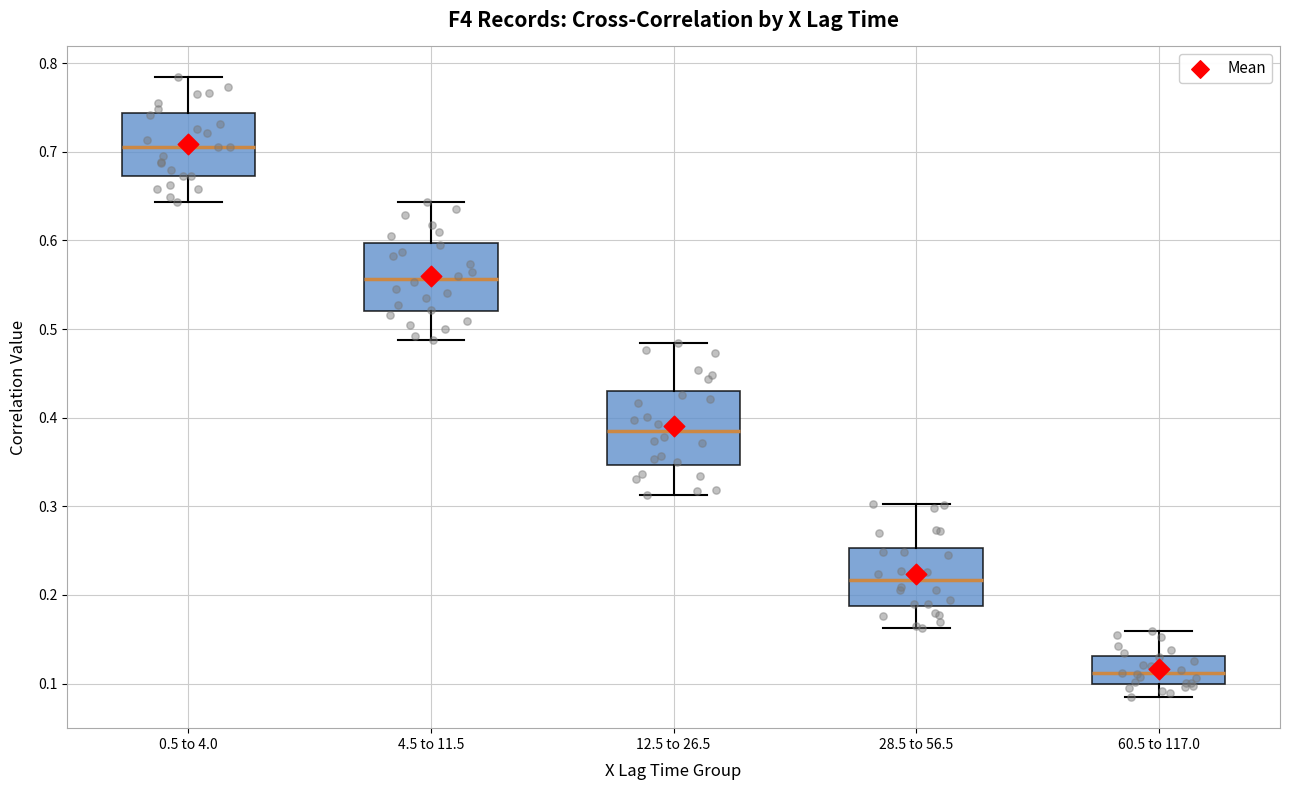

Reading left to right, transcribe this box plot: for each box, give where its median line is, the range the box spans, and where its two whiskers end, as read against the y-axis. The values are not printed on the chart, so give them approximately, as read against the axis.

0.5 to 4.0: median 0.71, box 0.67 to 0.74, whiskers 0.64 to 0.78
4.5 to 11.5: median 0.56, box 0.52 to 0.60, whiskers 0.49 to 0.64
12.5 to 26.5: median 0.39, box 0.35 to 0.43, whiskers 0.31 to 0.48
28.5 to 56.5: median 0.22, box 0.19 to 0.25, whiskers 0.16 to 0.30
60.5 to 117.0: median 0.11, box 0.10 to 0.13, whiskers 0.08 to 0.16